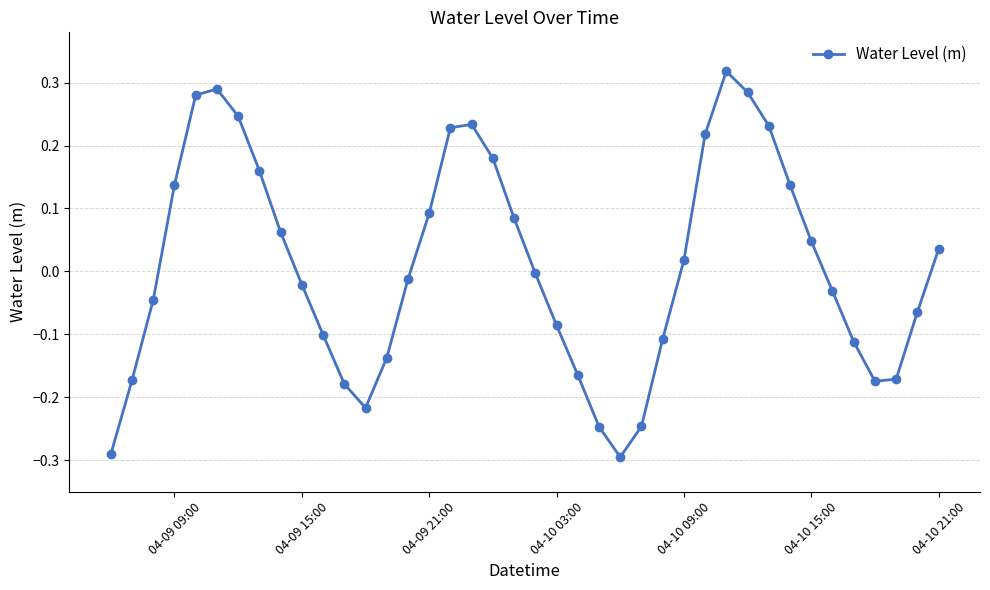

True or false: there are more than 1 points higher than both neighbors.

True